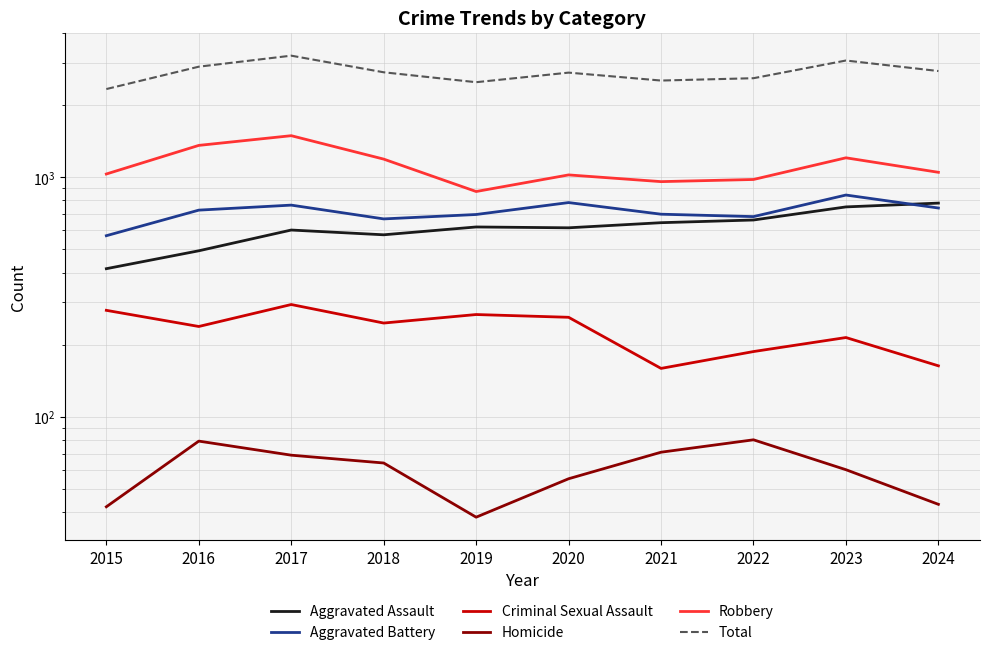

Reading right to left, what are all the values shown in this chart?

Aggravated Assault: 780	752	663	646	615	620	575	602	493	415
Aggravated Battery: 744	843	685	701	784	699	670	765	729	570
Criminal Sexual Assault: 163	214	187	159	260	267	246	294	238	278
Homicide: 43	60	80	71	55	38	64	69	79	42
Robbery: 1049	1206	979	959	1023	872	1191	1492	1359	1032
Total: 2779	3075	2594	2536	2737	2496	2746	3222	2898	2337